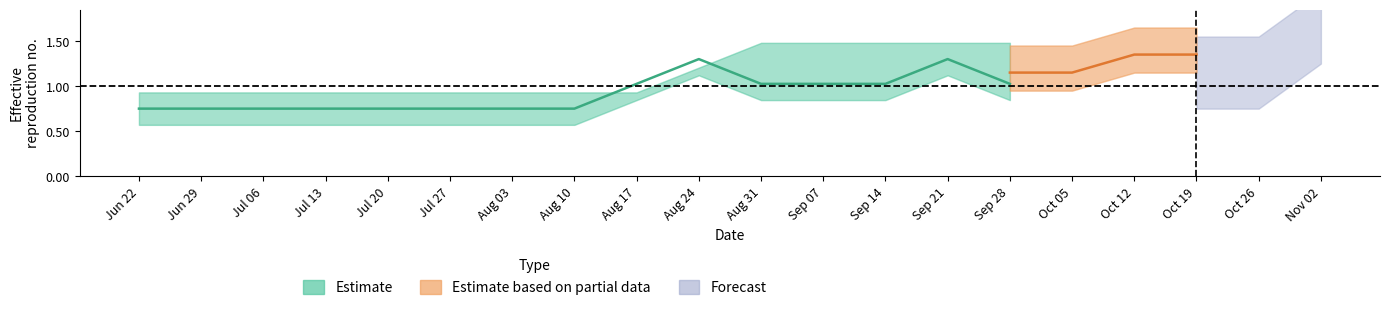

Does the chart display data point markers on the line(s)?

No